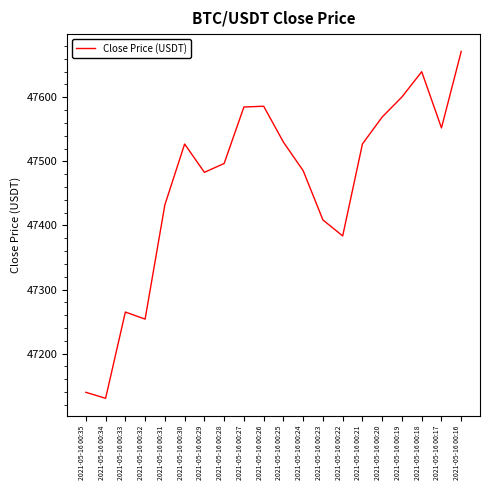

What is the difference between the values at 2021-05-16 00:35 and 2021-05-16 00:33?

125.2